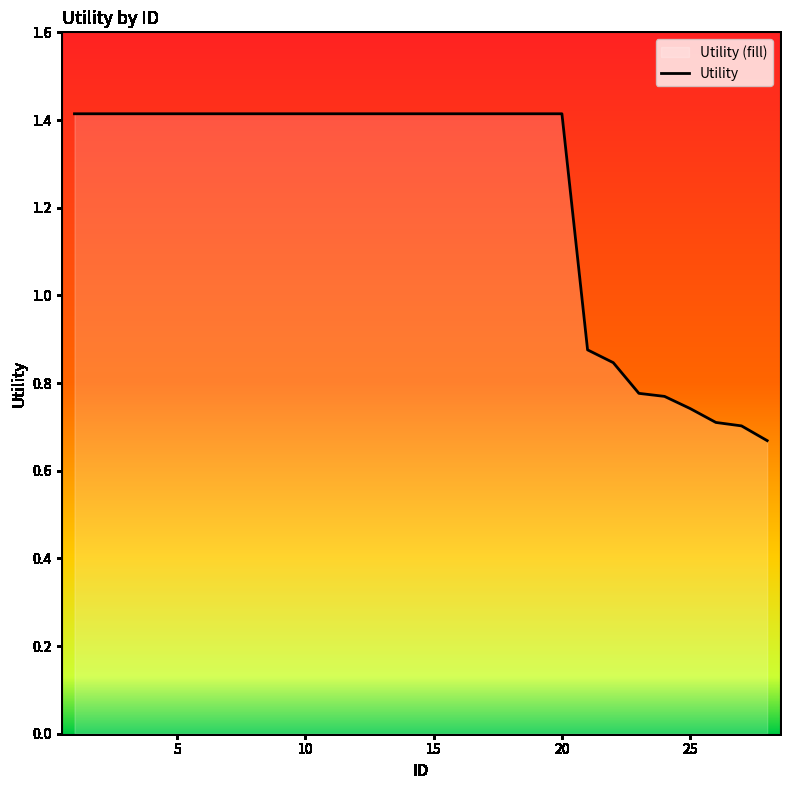

True or false: there are more than 0 points higher than both neighbors.

False